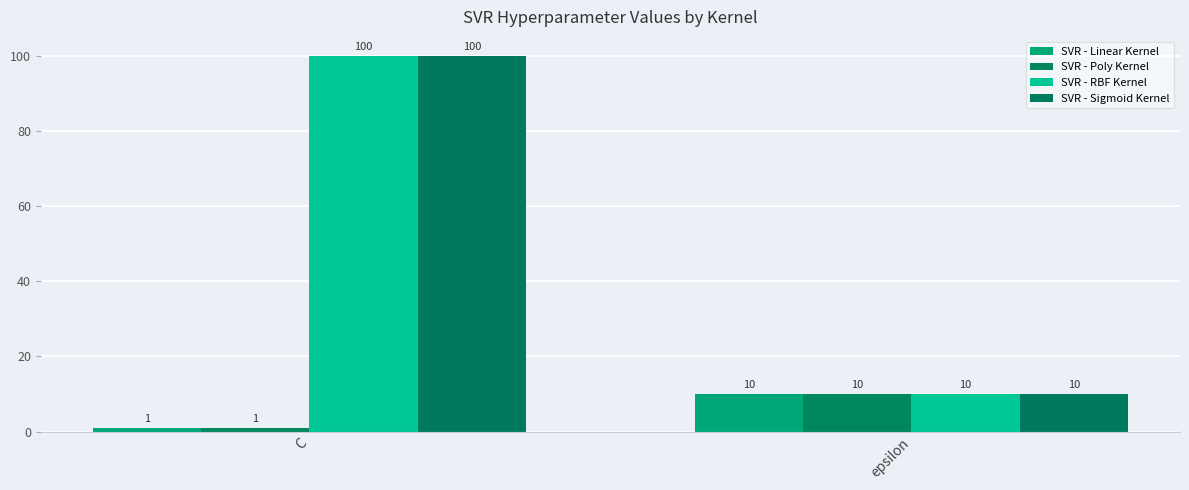

Which series has the largest total across all categories?

SVR - RBF Kernel